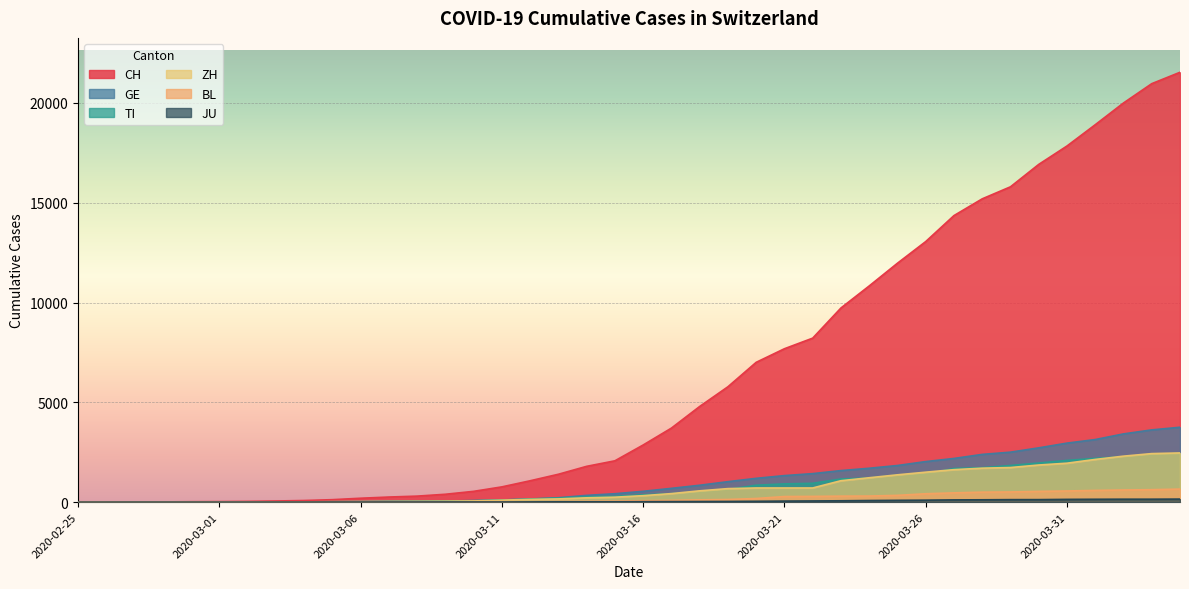

How many positive values does the CH series have?

39